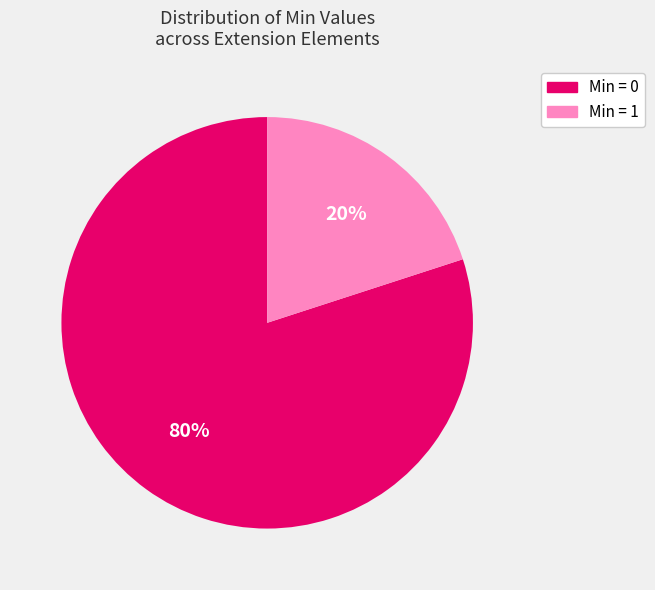

To the nearest percent, what is the average slice percentage?

50%